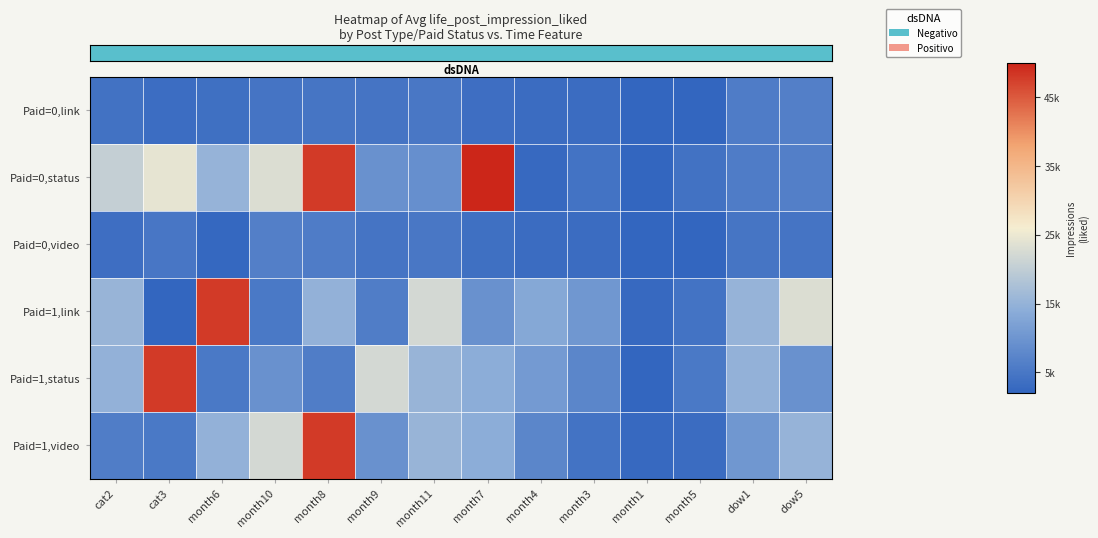

Count the number of data series in this chart.

6